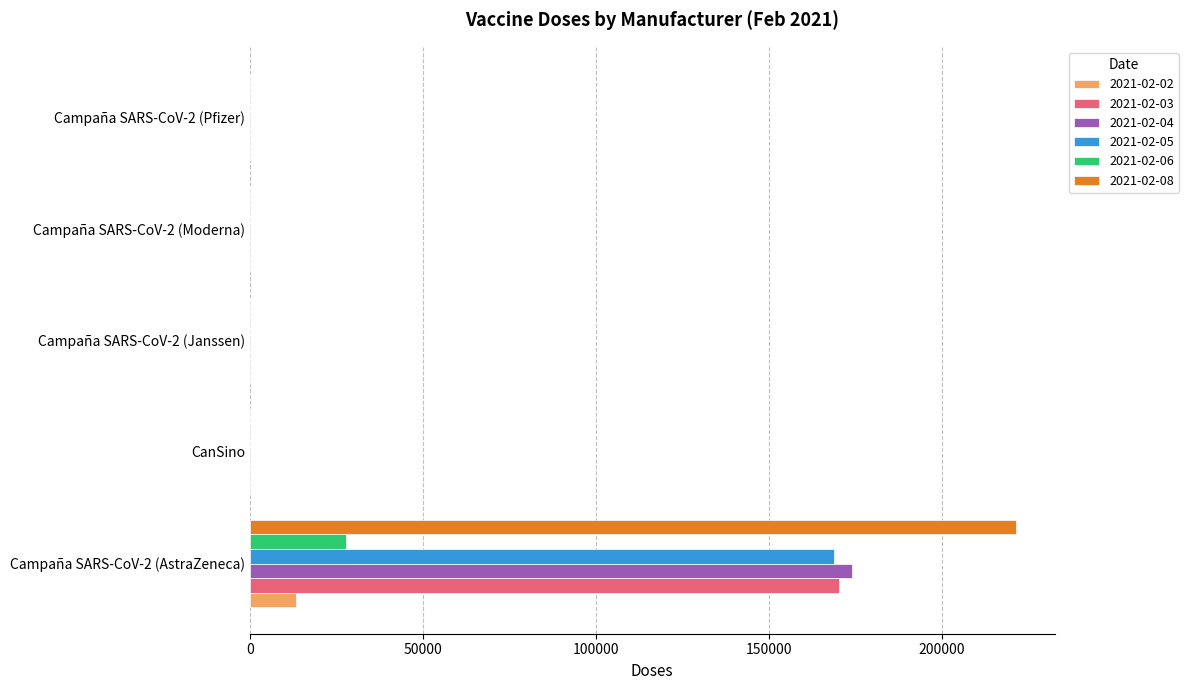

True or false: 2021-02-06 has a value of 1 at Campaña SARS-CoV-2 (Pfizer).

True